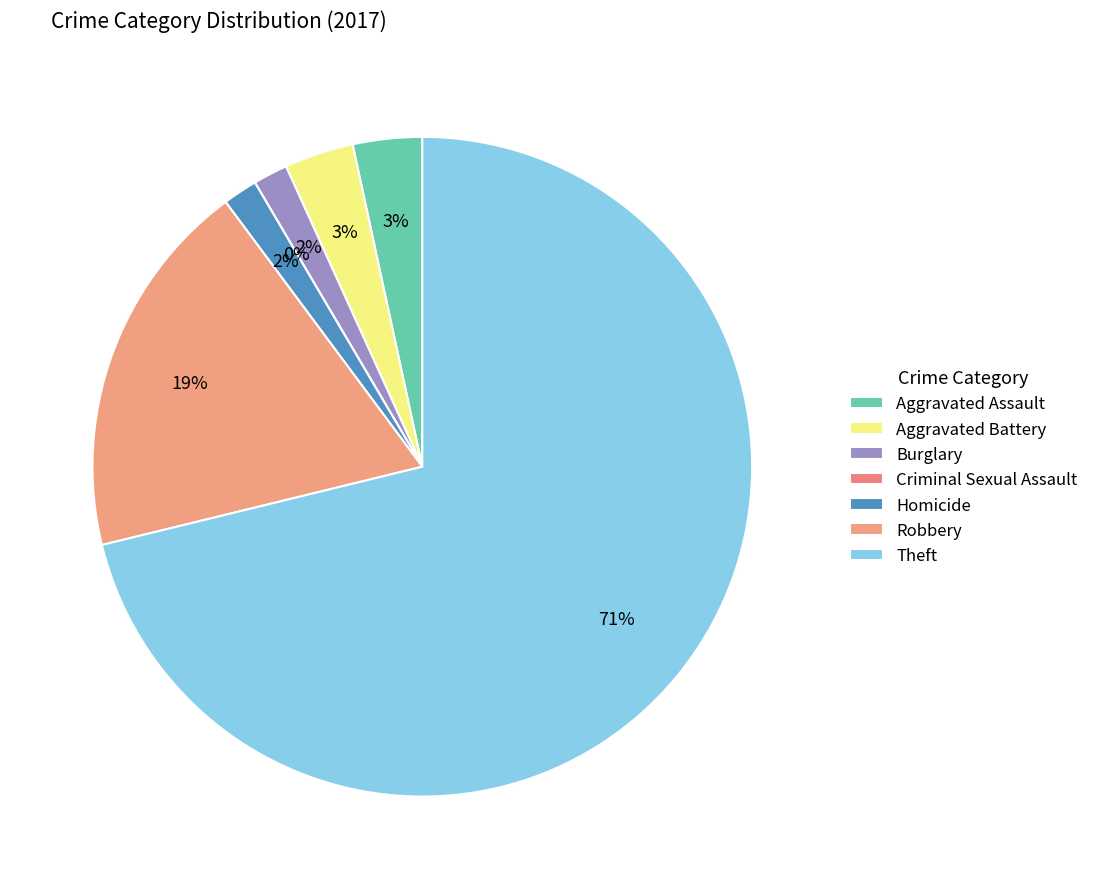

Count the number of slices in the pie.

7